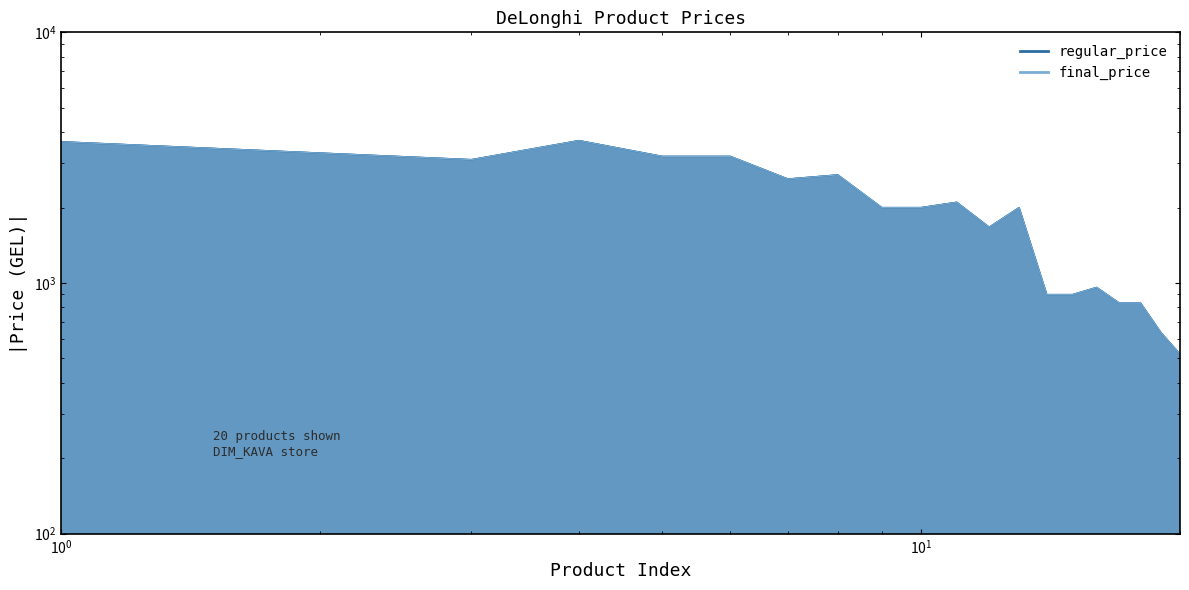

What is the difference between the maximum and minimum values in the regular_price series?

3179